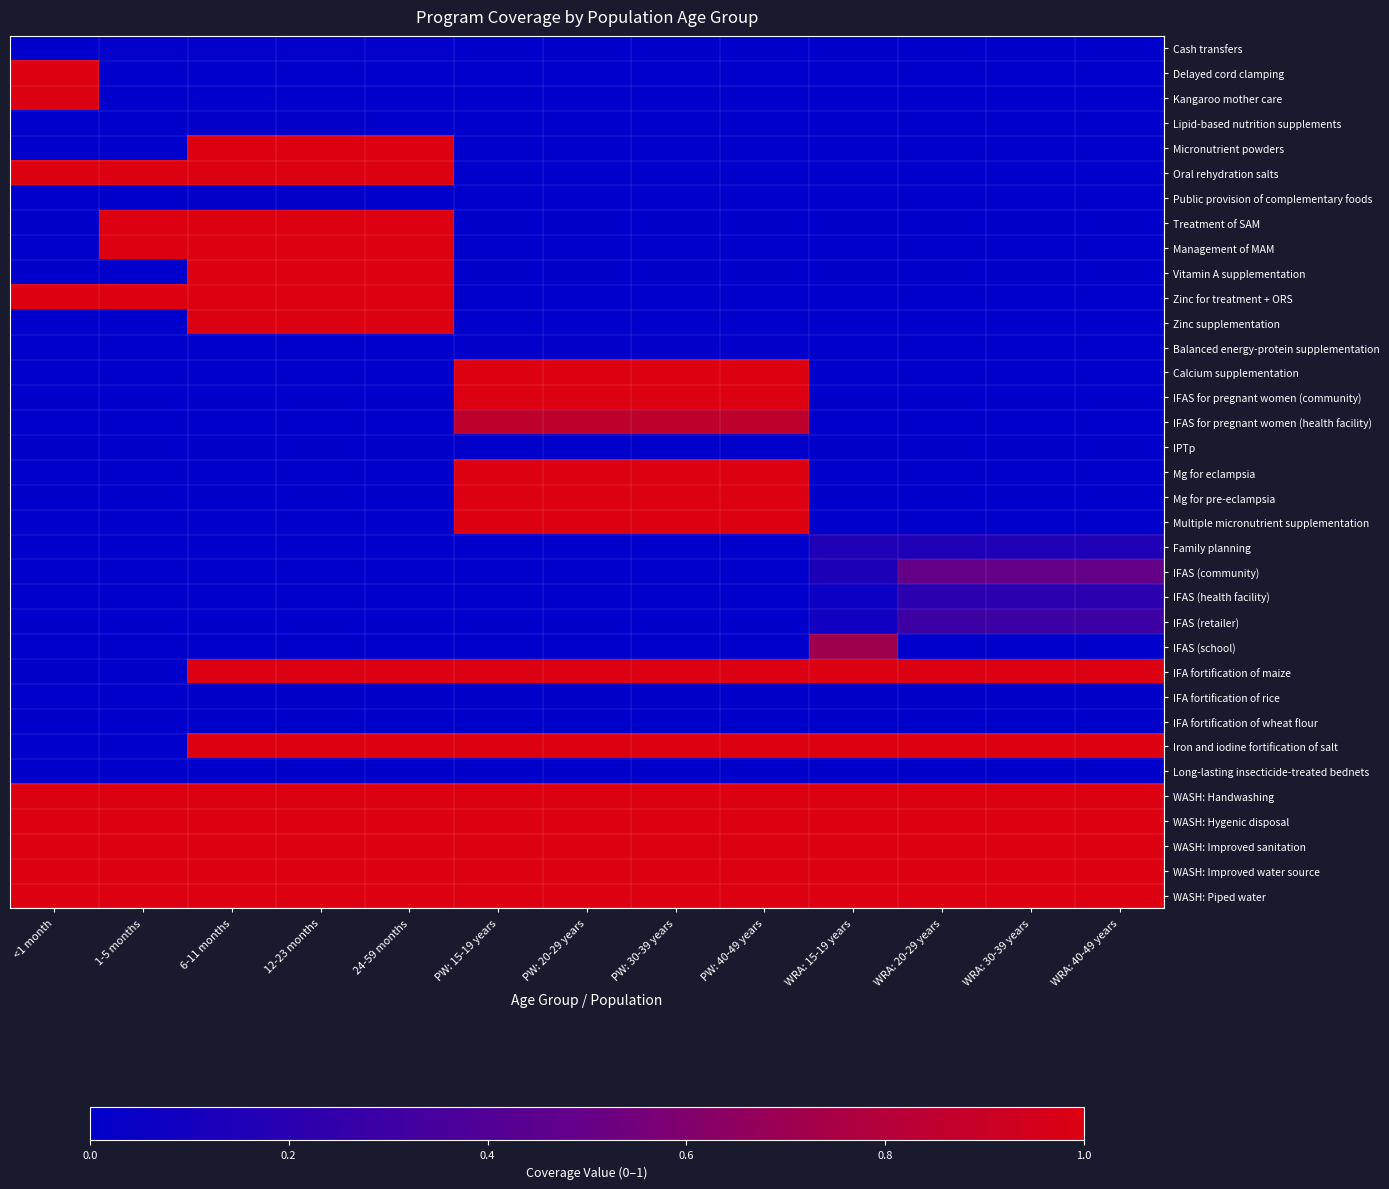

Reading right to left, transcribe all the data shown in this chart.

Cash transfers: WRA: 40-49 years=0.0	WRA: 30-39 years=0.0	WRA: 20-29 years=0.0	WRA: 15-19 years=0.0	PW: 40-49 years=0.0	PW: 30-39 years=0.0	PW: 20-29 years=0.0	PW: 15-19 years=0.0	24-59 months=0.0	12-23 months=0.0	6-11 months=0.0	1-5 months=0.0	<1 month=0.0
Delayed cord clamping: WRA: 40-49 years=0.0	WRA: 30-39 years=0.0	WRA: 20-29 years=0.0	WRA: 15-19 years=0.0	PW: 40-49 years=0.0	PW: 30-39 years=0.0	PW: 20-29 years=0.0	PW: 15-19 years=0.0	24-59 months=0.0	12-23 months=0.0	6-11 months=0.0	1-5 months=0.0	<1 month=1.0
Kangaroo mother care: WRA: 40-49 years=0.0	WRA: 30-39 years=0.0	WRA: 20-29 years=0.0	WRA: 15-19 years=0.0	PW: 40-49 years=0.0	PW: 30-39 years=0.0	PW: 20-29 years=0.0	PW: 15-19 years=0.0	24-59 months=0.0	12-23 months=0.0	6-11 months=0.0	1-5 months=0.0	<1 month=1.0
Lipid-based nutrition supplements: WRA: 40-49 years=0.0	WRA: 30-39 years=0.0	WRA: 20-29 years=0.0	WRA: 15-19 years=0.0	PW: 40-49 years=0.0	PW: 30-39 years=0.0	PW: 20-29 years=0.0	PW: 15-19 years=0.0	24-59 months=0.0	12-23 months=0.0	6-11 months=0.0	1-5 months=0.0	<1 month=0.0
Micronutrient powders: WRA: 40-49 years=0.0	WRA: 30-39 years=0.0	WRA: 20-29 years=0.0	WRA: 15-19 years=0.0	PW: 40-49 years=0.0	PW: 30-39 years=0.0	PW: 20-29 years=0.0	PW: 15-19 years=0.0	24-59 months=1.0	12-23 months=1.0	6-11 months=1.0	1-5 months=0.0	<1 month=0.0
Oral rehydration salts: WRA: 40-49 years=0.0	WRA: 30-39 years=0.0	WRA: 20-29 years=0.0	WRA: 15-19 years=0.0	PW: 40-49 years=0.0	PW: 30-39 years=0.0	PW: 20-29 years=0.0	PW: 15-19 years=0.0	24-59 months=1.0	12-23 months=1.0	6-11 months=1.0	1-5 months=1.0	<1 month=1.0
Public provision of complementary foods: WRA: 40-49 years=0.0	WRA: 30-39 years=0.0	WRA: 20-29 years=0.0	WRA: 15-19 years=0.0	PW: 40-49 years=0.0	PW: 30-39 years=0.0	PW: 20-29 years=0.0	PW: 15-19 years=0.0	24-59 months=0.0	12-23 months=0.0	6-11 months=0.0	1-5 months=0.0	<1 month=0.0
Treatment of SAM: WRA: 40-49 years=0.0	WRA: 30-39 years=0.0	WRA: 20-29 years=0.0	WRA: 15-19 years=0.0	PW: 40-49 years=0.0	PW: 30-39 years=0.0	PW: 20-29 years=0.0	PW: 15-19 years=0.0	24-59 months=1.0	12-23 months=1.0	6-11 months=1.0	1-5 months=1.0	<1 month=0.0
Management of MAM: WRA: 40-49 years=0.0	WRA: 30-39 years=0.0	WRA: 20-29 years=0.0	WRA: 15-19 years=0.0	PW: 40-49 years=0.0	PW: 30-39 years=0.0	PW: 20-29 years=0.0	PW: 15-19 years=0.0	24-59 months=1.0	12-23 months=1.0	6-11 months=1.0	1-5 months=1.0	<1 month=0.0
Vitamin A supplementation: WRA: 40-49 years=0.0	WRA: 30-39 years=0.0	WRA: 20-29 years=0.0	WRA: 15-19 years=0.0	PW: 40-49 years=0.0	PW: 30-39 years=0.0	PW: 20-29 years=0.0	PW: 15-19 years=0.0	24-59 months=1.0	12-23 months=1.0	6-11 months=1.0	1-5 months=0.0	<1 month=0.0
Zinc for treatment + ORS: WRA: 40-49 years=0.0	WRA: 30-39 years=0.0	WRA: 20-29 years=0.0	WRA: 15-19 years=0.0	PW: 40-49 years=0.0	PW: 30-39 years=0.0	PW: 20-29 years=0.0	PW: 15-19 years=0.0	24-59 months=1.0	12-23 months=1.0	6-11 months=1.0	1-5 months=1.0	<1 month=1.0
Zinc supplementation: WRA: 40-49 years=0.0	WRA: 30-39 years=0.0	WRA: 20-29 years=0.0	WRA: 15-19 years=0.0	PW: 40-49 years=0.0	PW: 30-39 years=0.0	PW: 20-29 years=0.0	PW: 15-19 years=0.0	24-59 months=1.0	12-23 months=1.0	6-11 months=1.0	1-5 months=0.0	<1 month=0.0
Balanced energy-protein supplementation: WRA: 40-49 years=0.0	WRA: 30-39 years=0.0	WRA: 20-29 years=0.0	WRA: 15-19 years=0.0	PW: 40-49 years=0.0	PW: 30-39 years=0.0	PW: 20-29 years=0.0	PW: 15-19 years=0.0	24-59 months=0.0	12-23 months=0.0	6-11 months=0.0	1-5 months=0.0	<1 month=0.0
Calcium supplementation: WRA: 40-49 years=0.0	WRA: 30-39 years=0.0	WRA: 20-29 years=0.0	WRA: 15-19 years=0.0	PW: 40-49 years=1.0	PW: 30-39 years=1.0	PW: 20-29 years=1.0	PW: 15-19 years=1.0	24-59 months=0.0	12-23 months=0.0	6-11 months=0.0	1-5 months=0.0	<1 month=0.0
IFAS for pregnant women (community): WRA: 40-49 years=0.0	WRA: 30-39 years=0.0	WRA: 20-29 years=0.0	WRA: 15-19 years=0.0	PW: 40-49 years=1.0	PW: 30-39 years=1.0	PW: 20-29 years=1.0	PW: 15-19 years=1.0	24-59 months=0.0	12-23 months=0.0	6-11 months=0.0	1-5 months=0.0	<1 month=0.0
IFAS for pregnant women (health facility): WRA: 40-49 years=0.0	WRA: 30-39 years=0.0	WRA: 20-29 years=0.0	WRA: 15-19 years=0.0	PW: 40-49 years=0.8	PW: 30-39 years=0.8	PW: 20-29 years=0.8	PW: 15-19 years=0.8	24-59 months=0.0	12-23 months=0.0	6-11 months=0.0	1-5 months=0.0	<1 month=0.0
IPTp: WRA: 40-49 years=0.0	WRA: 30-39 years=0.0	WRA: 20-29 years=0.0	WRA: 15-19 years=0.0	PW: 40-49 years=0.0	PW: 30-39 years=0.0	PW: 20-29 years=0.0	PW: 15-19 years=0.0	24-59 months=0.0	12-23 months=0.0	6-11 months=0.0	1-5 months=0.0	<1 month=0.0
Mg for eclampsia: WRA: 40-49 years=0.0	WRA: 30-39 years=0.0	WRA: 20-29 years=0.0	WRA: 15-19 years=0.0	PW: 40-49 years=1.0	PW: 30-39 years=1.0	PW: 20-29 years=1.0	PW: 15-19 years=1.0	24-59 months=0.0	12-23 months=0.0	6-11 months=0.0	1-5 months=0.0	<1 month=0.0
Mg for pre-eclampsia: WRA: 40-49 years=0.0	WRA: 30-39 years=0.0	WRA: 20-29 years=0.0	WRA: 15-19 years=0.0	PW: 40-49 years=1.0	PW: 30-39 years=1.0	PW: 20-29 years=1.0	PW: 15-19 years=1.0	24-59 months=0.0	12-23 months=0.0	6-11 months=0.0	1-5 months=0.0	<1 month=0.0
Multiple micronutrient supplementation: WRA: 40-49 years=0.0	WRA: 30-39 years=0.0	WRA: 20-29 years=0.0	WRA: 15-19 years=0.0	PW: 40-49 years=1.0	PW: 30-39 years=1.0	PW: 20-29 years=1.0	PW: 15-19 years=1.0	24-59 months=0.0	12-23 months=0.0	6-11 months=0.0	1-5 months=0.0	<1 month=0.0
Family planning: WRA: 40-49 years=0.2	WRA: 30-39 years=0.2	WRA: 20-29 years=0.2	WRA: 15-19 years=0.2	PW: 40-49 years=0.0	PW: 30-39 years=0.0	PW: 20-29 years=0.0	PW: 15-19 years=0.0	24-59 months=0.0	12-23 months=0.0	6-11 months=0.0	1-5 months=0.0	<1 month=0.0
IFAS (community): WRA: 40-49 years=0.5	WRA: 30-39 years=0.5	WRA: 20-29 years=0.5	WRA: 15-19 years=0.1	PW: 40-49 years=0.0	PW: 30-39 years=0.0	PW: 20-29 years=0.0	PW: 15-19 years=0.0	24-59 months=0.0	12-23 months=0.0	6-11 months=0.0	1-5 months=0.0	<1 month=0.0
IFAS (health facility): WRA: 40-49 years=0.2	WRA: 30-39 years=0.2	WRA: 20-29 years=0.2	WRA: 15-19 years=0.1	PW: 40-49 years=0.0	PW: 30-39 years=0.0	PW: 20-29 years=0.0	PW: 15-19 years=0.0	24-59 months=0.0	12-23 months=0.0	6-11 months=0.0	1-5 months=0.0	<1 month=0.0
IFAS (retailer): WRA: 40-49 years=0.3	WRA: 30-39 years=0.3	WRA: 20-29 years=0.3	WRA: 15-19 years=0.1	PW: 40-49 years=0.0	PW: 30-39 years=0.0	PW: 20-29 years=0.0	PW: 15-19 years=0.0	24-59 months=0.0	12-23 months=0.0	6-11 months=0.0	1-5 months=0.0	<1 month=0.0
IFAS (school): WRA: 40-49 years=0.0	WRA: 30-39 years=0.0	WRA: 20-29 years=0.0	WRA: 15-19 years=0.7	PW: 40-49 years=0.0	PW: 30-39 years=0.0	PW: 20-29 years=0.0	PW: 15-19 years=0.0	24-59 months=0.0	12-23 months=0.0	6-11 months=0.0	1-5 months=0.0	<1 month=0.0
IFA fortification of maize: WRA: 40-49 years=1.0	WRA: 30-39 years=1.0	WRA: 20-29 years=1.0	WRA: 15-19 years=1.0	PW: 40-49 years=1.0	PW: 30-39 years=1.0	PW: 20-29 years=1.0	PW: 15-19 years=1.0	24-59 months=1.0	12-23 months=1.0	6-11 months=1.0	1-5 months=0.0	<1 month=0.0
IFA fortification of rice: WRA: 40-49 years=0.0	WRA: 30-39 years=0.0	WRA: 20-29 years=0.0	WRA: 15-19 years=0.0	PW: 40-49 years=0.0	PW: 30-39 years=0.0	PW: 20-29 years=0.0	PW: 15-19 years=0.0	24-59 months=0.0	12-23 months=0.0	6-11 months=0.0	1-5 months=0.0	<1 month=0.0
IFA fortification of wheat flour: WRA: 40-49 years=0.0	WRA: 30-39 years=0.0	WRA: 20-29 years=0.0	WRA: 15-19 years=0.0	PW: 40-49 years=0.0	PW: 30-39 years=0.0	PW: 20-29 years=0.0	PW: 15-19 years=0.0	24-59 months=0.0	12-23 months=0.0	6-11 months=0.0	1-5 months=0.0	<1 month=0.0
Iron and iodine fortification of salt: WRA: 40-49 years=1.0	WRA: 30-39 years=1.0	WRA: 20-29 years=1.0	WRA: 15-19 years=1.0	PW: 40-49 years=1.0	PW: 30-39 years=1.0	PW: 20-29 years=1.0	PW: 15-19 years=1.0	24-59 months=1.0	12-23 months=1.0	6-11 months=1.0	1-5 months=0.0	<1 month=0.0
Long-lasting insecticide-treated bednets: WRA: 40-49 years=0.0	WRA: 30-39 years=0.0	WRA: 20-29 years=0.0	WRA: 15-19 years=0.0	PW: 40-49 years=0.0	PW: 30-39 years=0.0	PW: 20-29 years=0.0	PW: 15-19 years=0.0	24-59 months=0.0	12-23 months=0.0	6-11 months=0.0	1-5 months=0.0	<1 month=0.0
WASH: Handwashing: WRA: 40-49 years=1.0	WRA: 30-39 years=1.0	WRA: 20-29 years=1.0	WRA: 15-19 years=1.0	PW: 40-49 years=1.0	PW: 30-39 years=1.0	PW: 20-29 years=1.0	PW: 15-19 years=1.0	24-59 months=1.0	12-23 months=1.0	6-11 months=1.0	1-5 months=1.0	<1 month=1.0
WASH: Hygenic disposal: WRA: 40-49 years=1.0	WRA: 30-39 years=1.0	WRA: 20-29 years=1.0	WRA: 15-19 years=1.0	PW: 40-49 years=1.0	PW: 30-39 years=1.0	PW: 20-29 years=1.0	PW: 15-19 years=1.0	24-59 months=1.0	12-23 months=1.0	6-11 months=1.0	1-5 months=1.0	<1 month=1.0
WASH: Improved sanitation: WRA: 40-49 years=1.0	WRA: 30-39 years=1.0	WRA: 20-29 years=1.0	WRA: 15-19 years=1.0	PW: 40-49 years=1.0	PW: 30-39 years=1.0	PW: 20-29 years=1.0	PW: 15-19 years=1.0	24-59 months=1.0	12-23 months=1.0	6-11 months=1.0	1-5 months=1.0	<1 month=1.0
WASH: Improved water source: WRA: 40-49 years=1.0	WRA: 30-39 years=1.0	WRA: 20-29 years=1.0	WRA: 15-19 years=1.0	PW: 40-49 years=1.0	PW: 30-39 years=1.0	PW: 20-29 years=1.0	PW: 15-19 years=1.0	24-59 months=1.0	12-23 months=1.0	6-11 months=1.0	1-5 months=1.0	<1 month=1.0
WASH: Piped water: WRA: 40-49 years=1.0	WRA: 30-39 years=1.0	WRA: 20-29 years=1.0	WRA: 15-19 years=1.0	PW: 40-49 years=1.0	PW: 30-39 years=1.0	PW: 20-29 years=1.0	PW: 15-19 years=1.0	24-59 months=1.0	12-23 months=1.0	6-11 months=1.0	1-5 months=1.0	<1 month=1.0